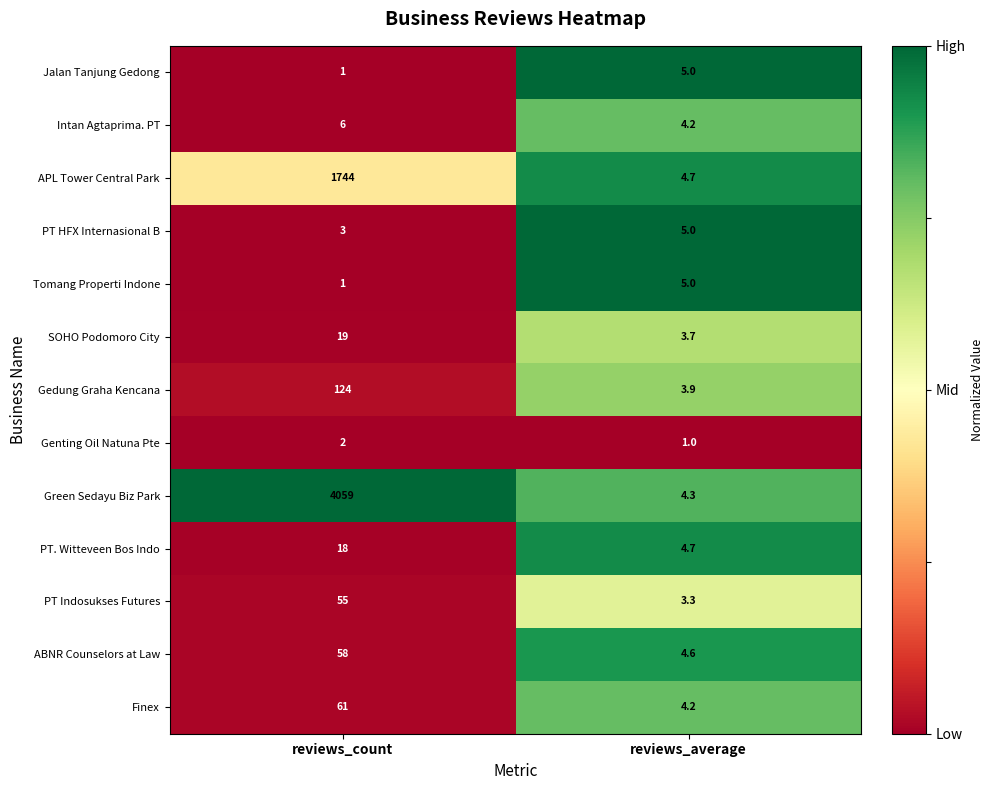

What is the sum of all Tomang Properti Indone values?

6.0